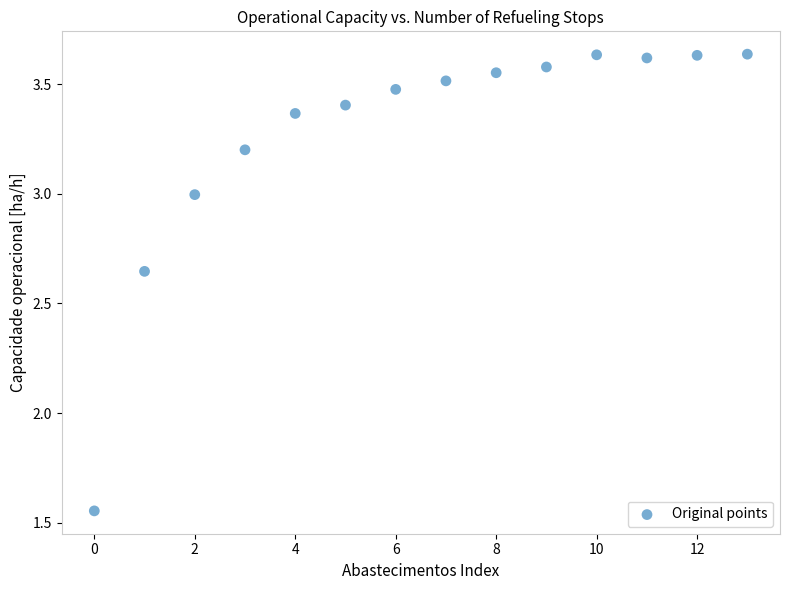

What is the range of Y values (max minus min)?

2.1